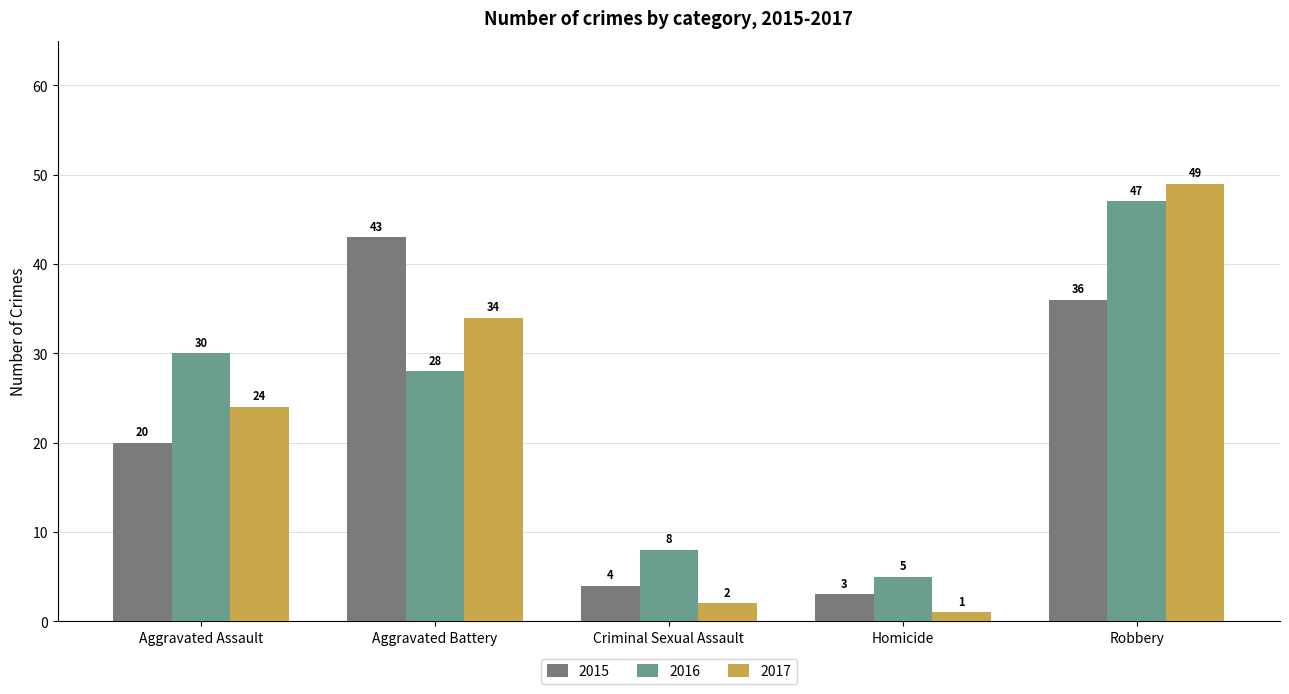

What is the label of the 5th bar from the right?

Aggravated Assault